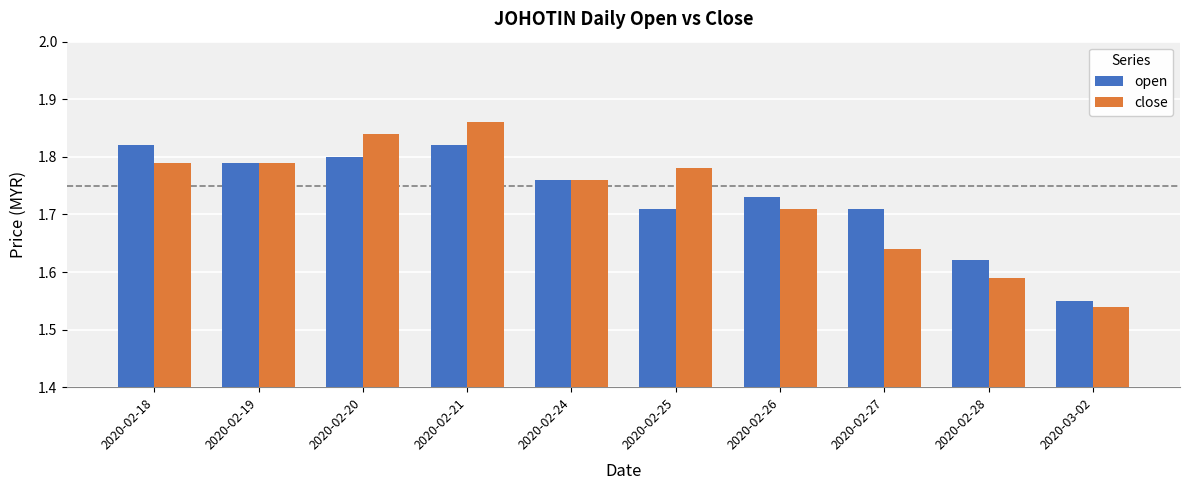

How many bars are there in total?

20